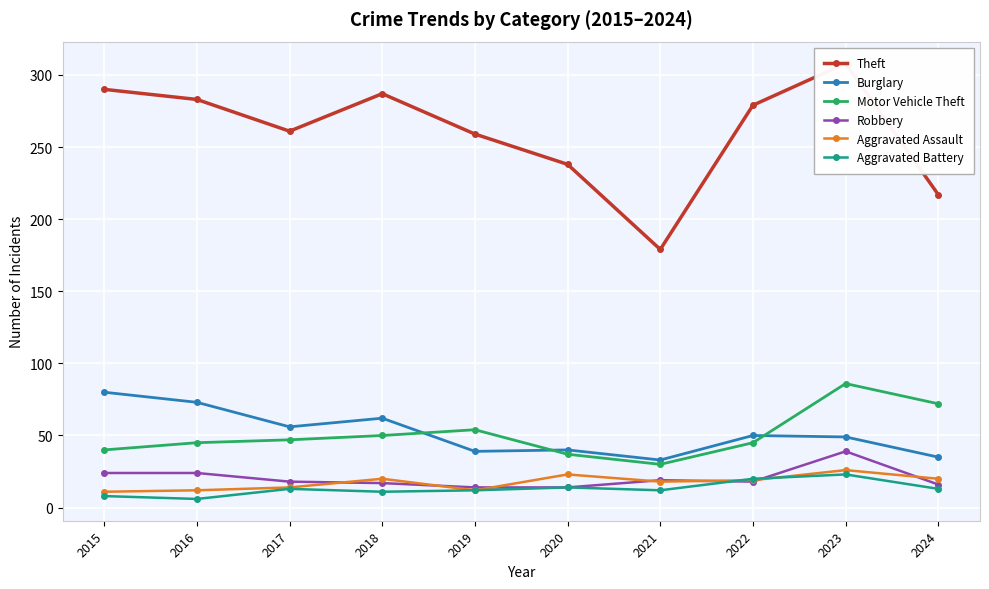

Rank the categories by Burglary value from highest to lowest.

2015, 2016, 2018, 2017, 2022, 2023, 2020, 2019, 2024, 2021